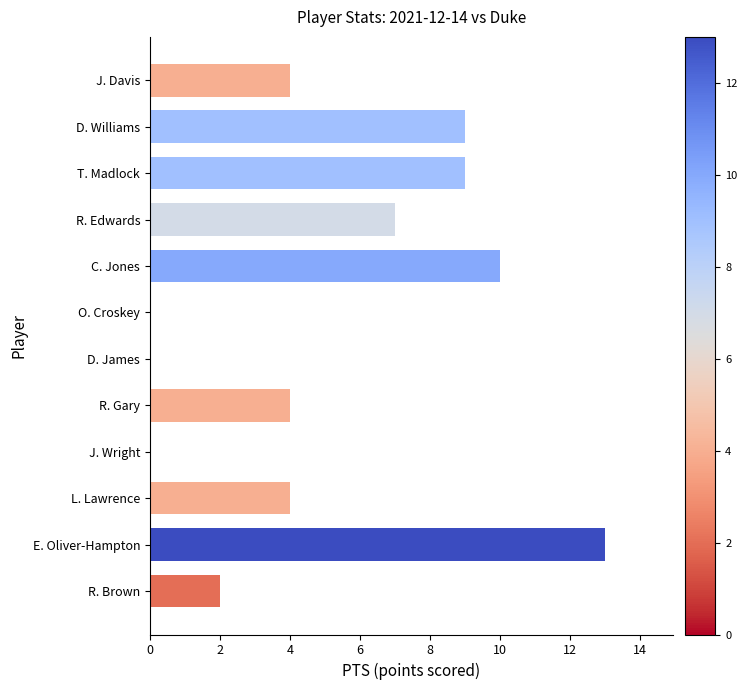

The value at R. Edwards is 7. True or false?

True